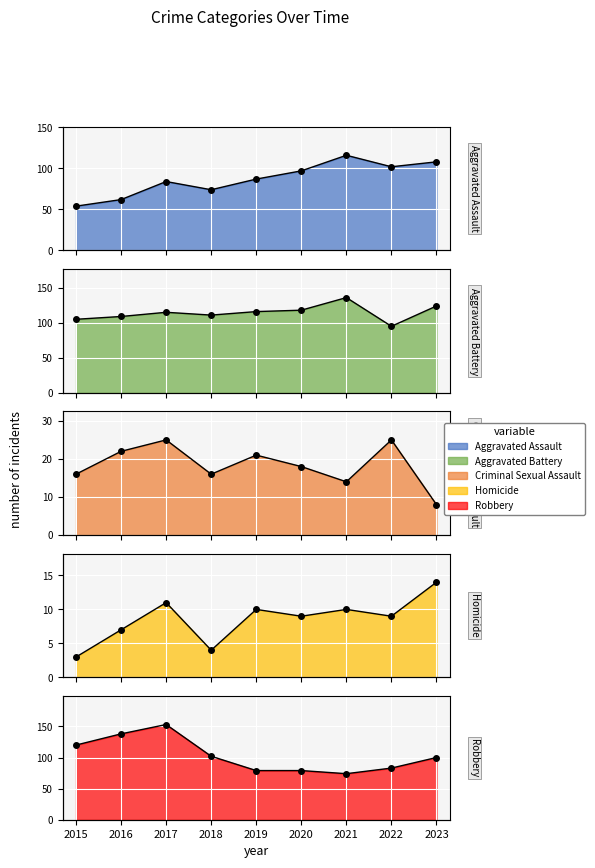

Where is the first local minimum for Aggravated Assault?

2018